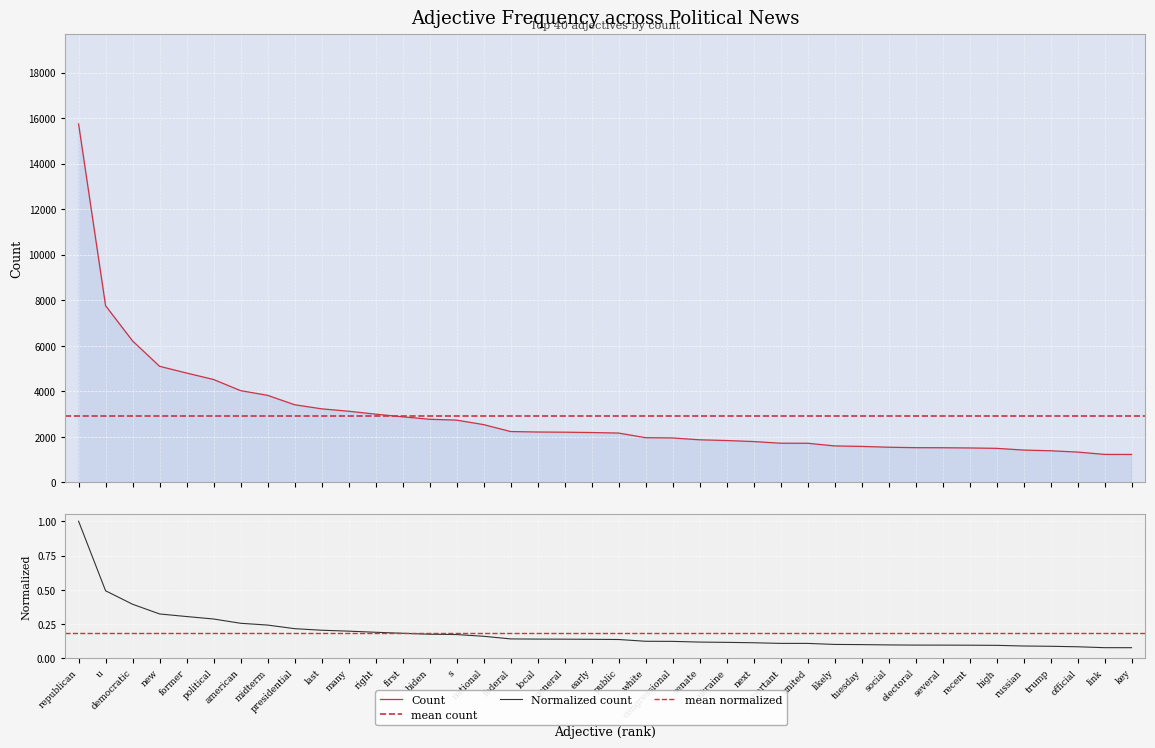

Reading left to right, what are all the values shown in this chart?

1.0	0.5	0.4	0.3	0.3	0.3	0.3	0.2	0.2	0.2	0.2	0.2	0.2	0.2	0.2	0.2	0.1	0.1	0.1	0.1	0.1	0.1	0.1	0.1	0.1	0.1	0.1	0.1	0.1	0.1	0.1	0.1	0.1	0.1	0.1	0.1	0.1	0.1	0.1	0.1